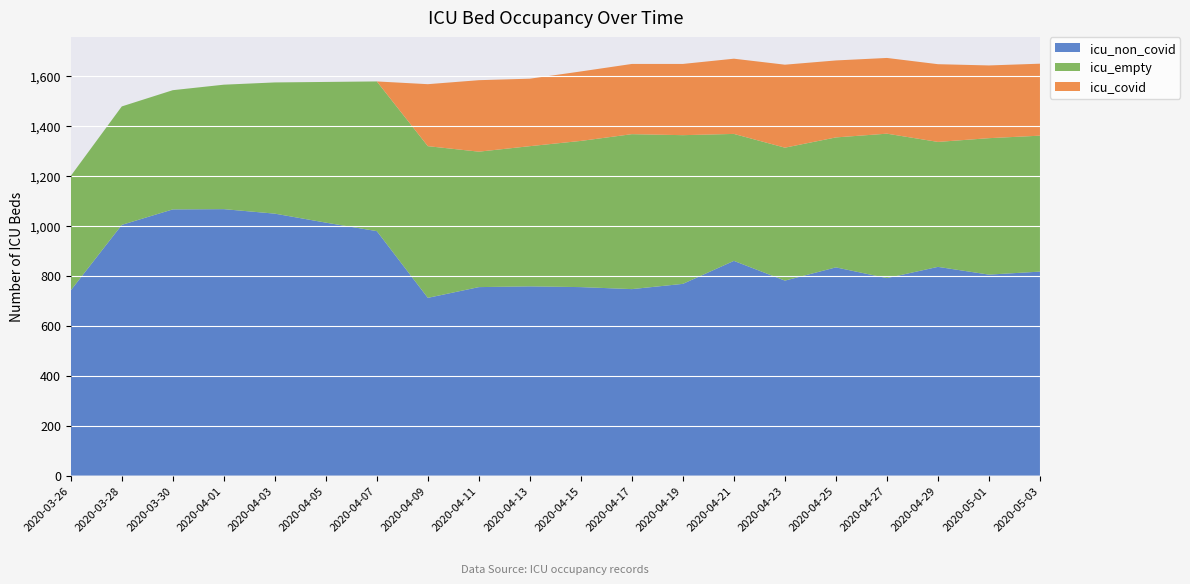

Reading left to right, what are all the values shown in this chart?

icu_covid: 2020-03-26=0	2020-03-28=0	2020-03-30=0	2020-04-01=0	2020-04-03=0	2020-04-05=0	2020-04-07=0	2020-04-09=248	2020-04-11=286	2020-04-13=270	2020-04-15=278	2020-04-17=281	2020-04-19=285	2020-04-21=301	2020-04-23=332	2020-04-25=308	2020-04-27=303	2020-04-29=311	2020-05-01=291	2020-05-03=288
icu_non_covid: 2020-03-26=741	2020-03-28=1003	2020-03-30=1065	2020-04-01=1066	2020-04-03=1048	2020-04-05=1012	2020-04-07=978	2020-04-09=711	2020-04-11=754	2020-04-13=757	2020-04-15=754	2020-04-17=746	2020-04-19=767	2020-04-21=859	2020-04-23=780	2020-04-25=833	2020-04-27=790	2020-04-29=835	2020-05-01=804	2020-05-03=816
icu_empty: 2020-03-26=458	2020-03-28=474	2020-03-30=477	2020-04-01=498	2020-04-03=525	2020-04-05=563	2020-04-07=599	2020-04-09=607	2020-04-11=542	2020-04-13=561	2020-04-15=585	2020-04-17=620	2020-04-19=595	2020-04-21=508	2020-04-23=532	2020-04-25=520	2020-04-27=578	2020-04-29=500	2020-05-01=546	2020-05-03=544